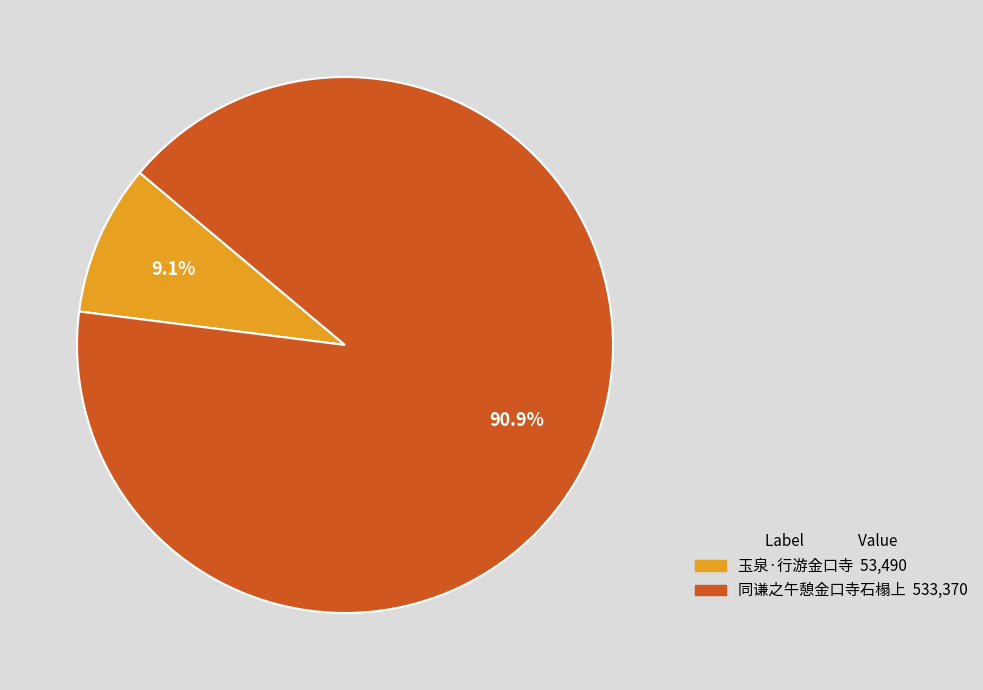

How many slices are in this pie chart?

2